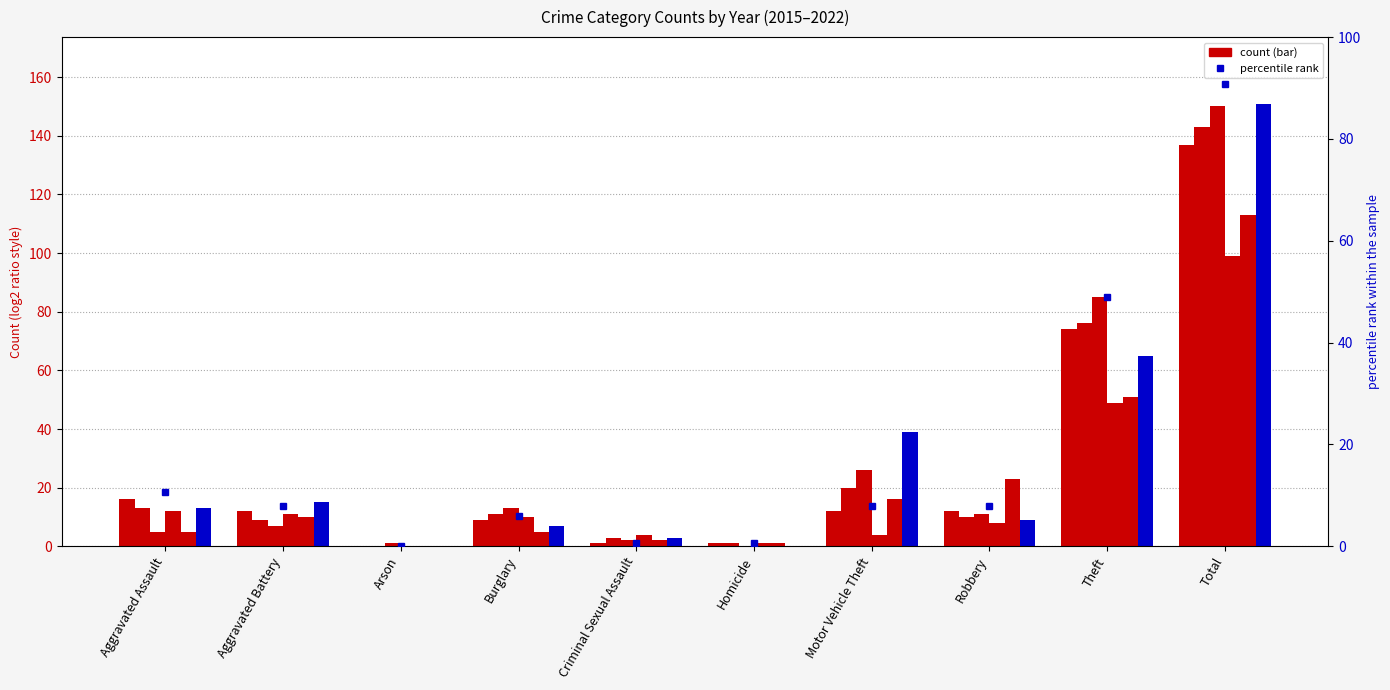

True or false: the data shows 0.2 at Homicide.

False